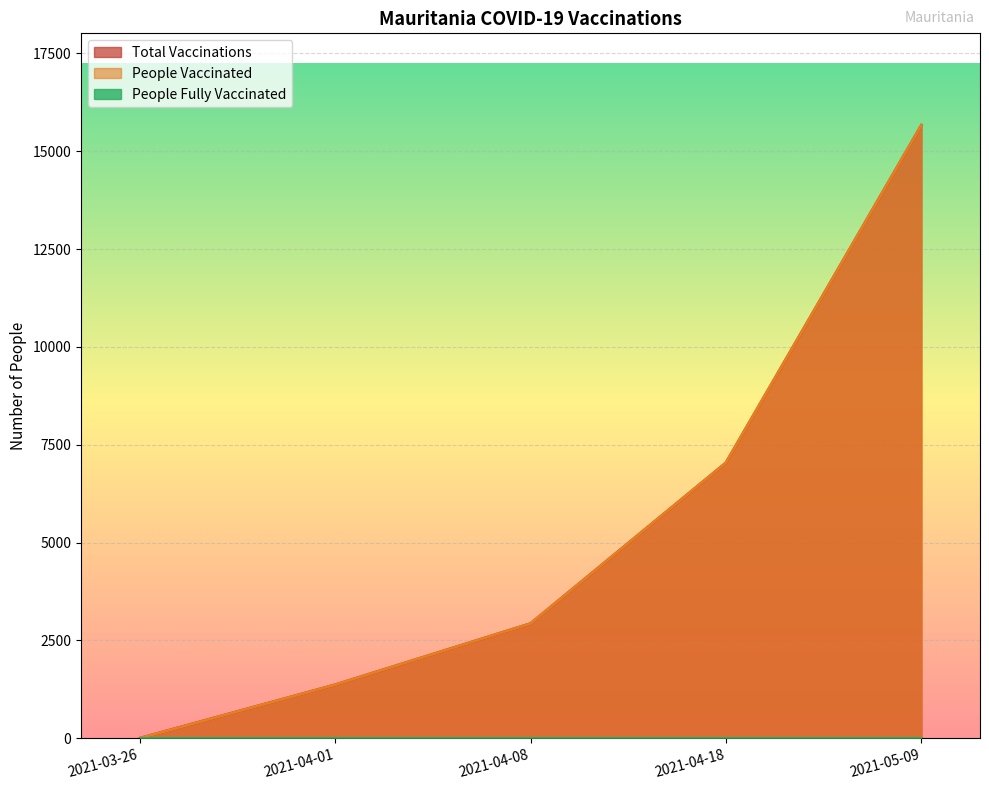

What position from the right is 2021-04-01?

4